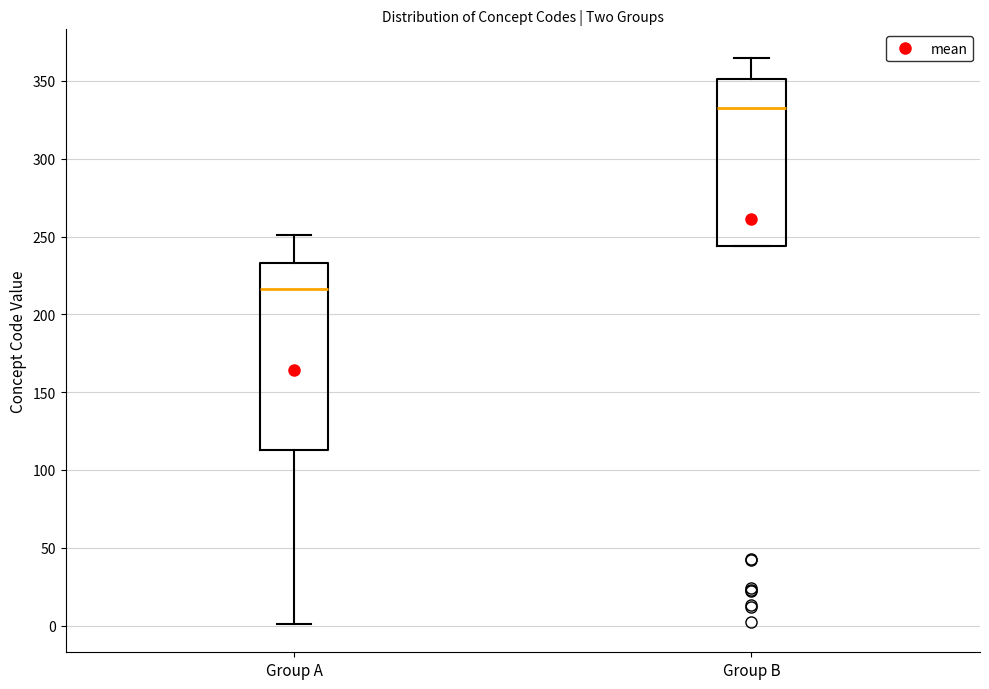

Reading left to right, read every box against the y-axis: the position of its median line, the range the box covers, and the ends of its whiskers. The values are not printed on the chart, so give them approximately, as read against the axis.

Group A: median 215, box 115 to 235, whiskers 0 to 250
Group B: median 335, box 245 to 350, whiskers 245 to 365